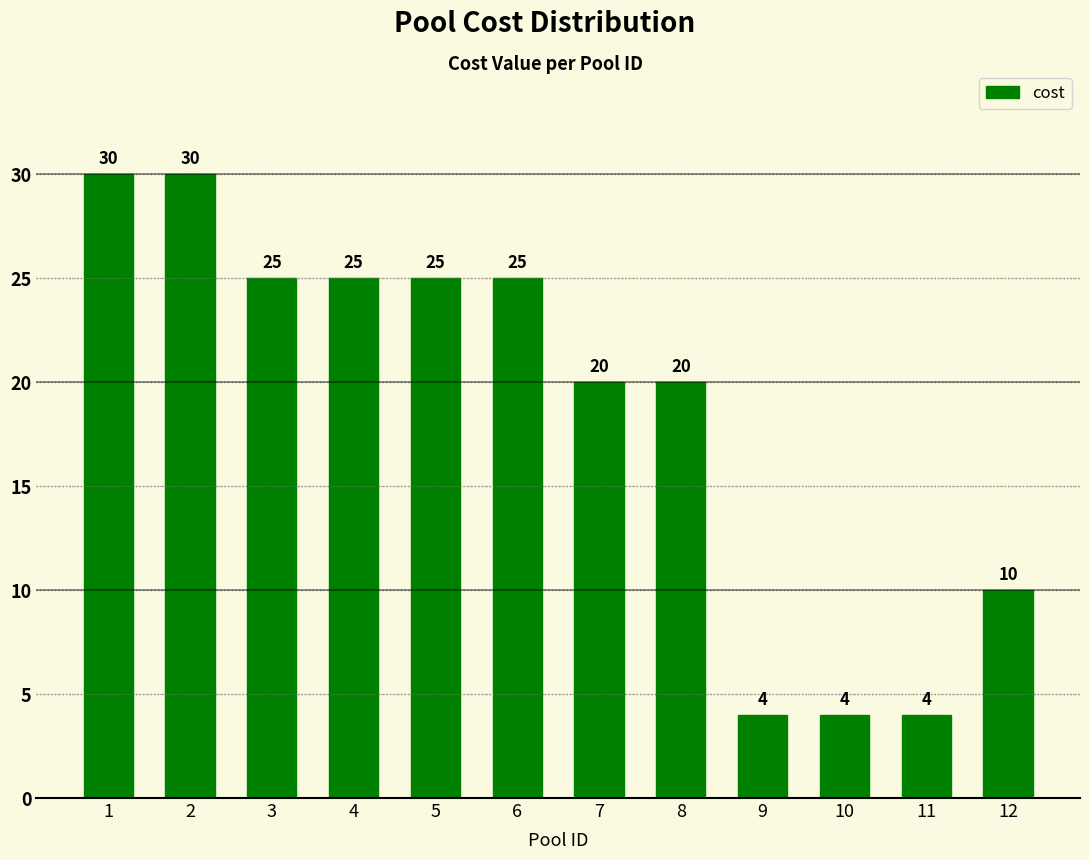

What is the minimum value shown in the chart?

4